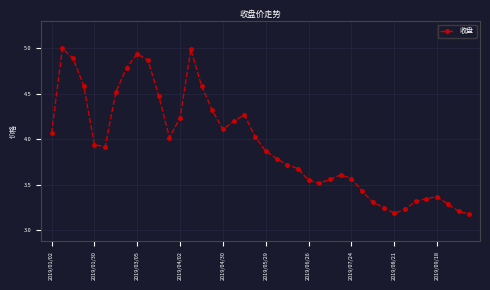

Does the chart display data point markers on the line(s)?

Yes